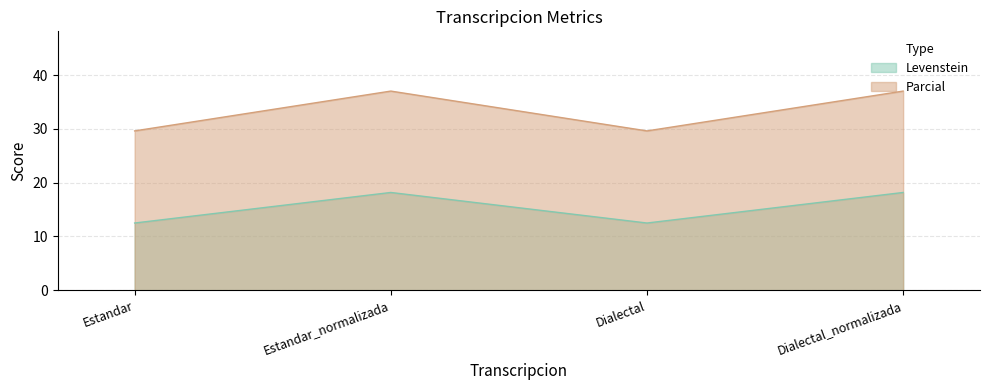

True or false: Parcial and Levenstein intersect in this chart.

False